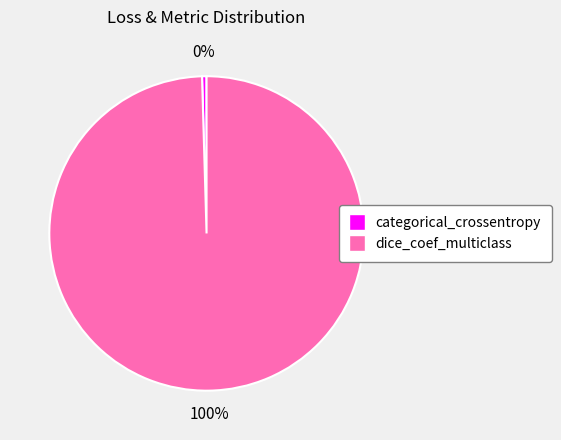

Between dice_coef_multiclass and categorical_crossentropy, which is larger?

dice_coef_multiclass